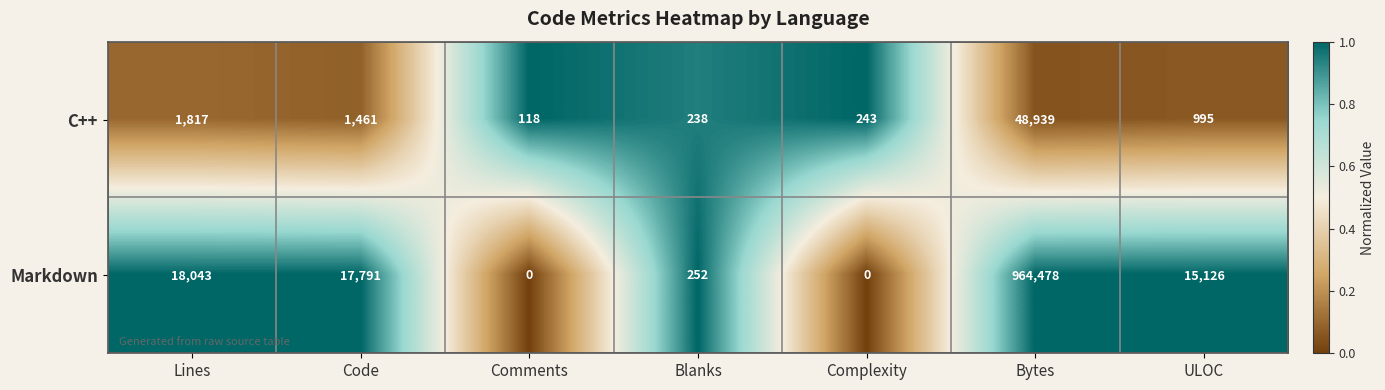

At which category does the chart reach its peak across all series?

Bytes